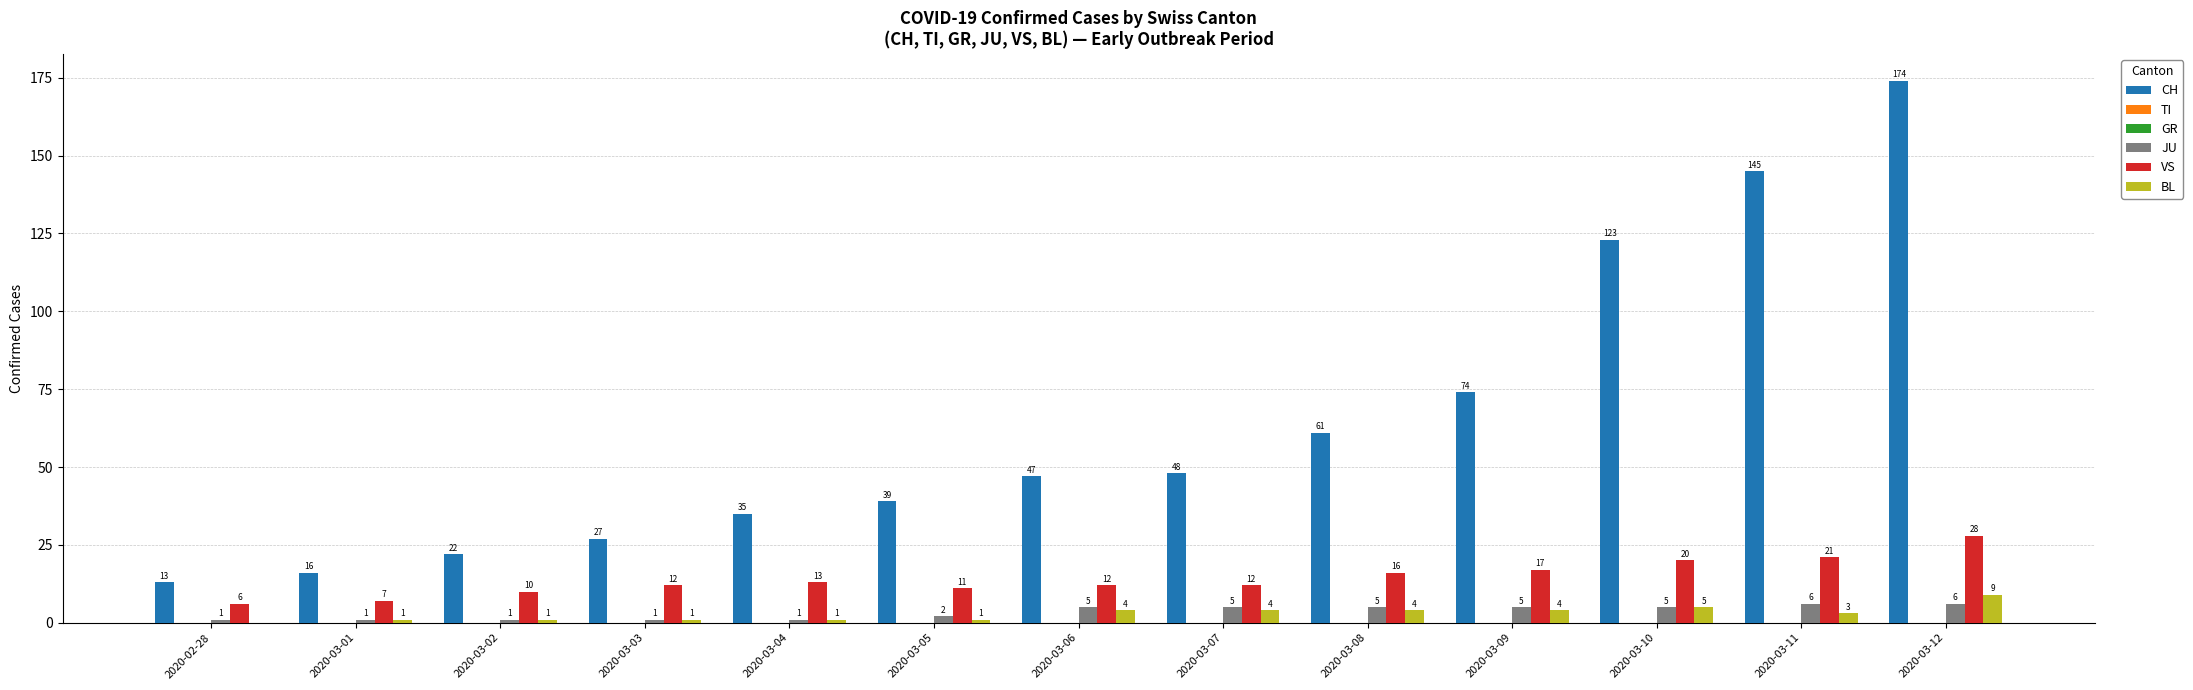

At how many categories does at least one series exceed 76?

3